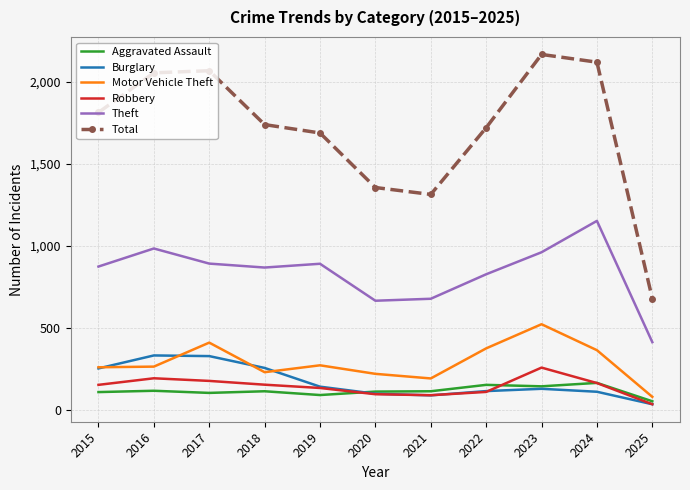

What is the maximum value for Burglary?

333